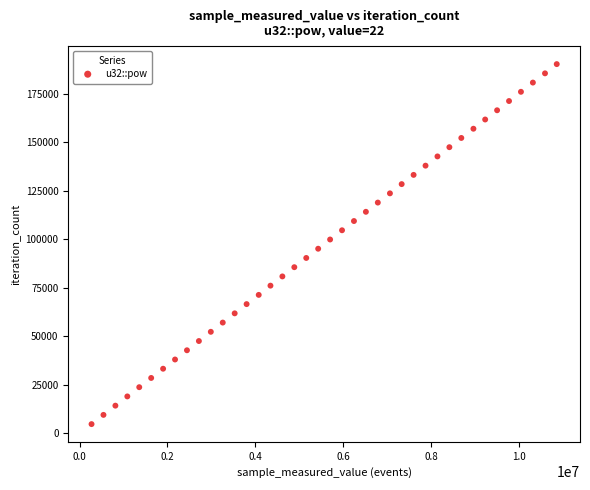

What is the range of Y values (max minus min)?

185640